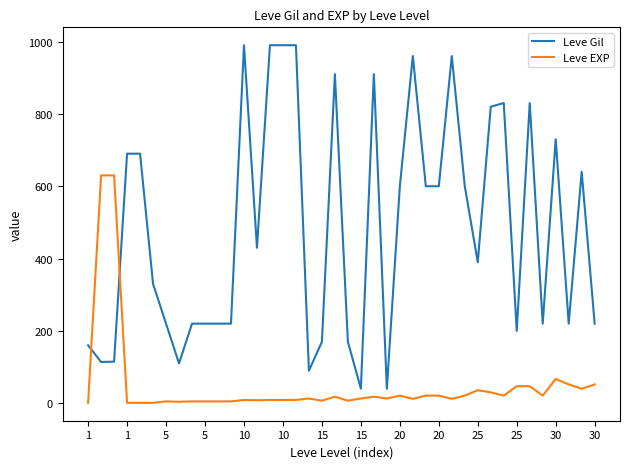

After their last crossing, which series has the higher values: Leve EXP or Leve Gil?

Leve Gil